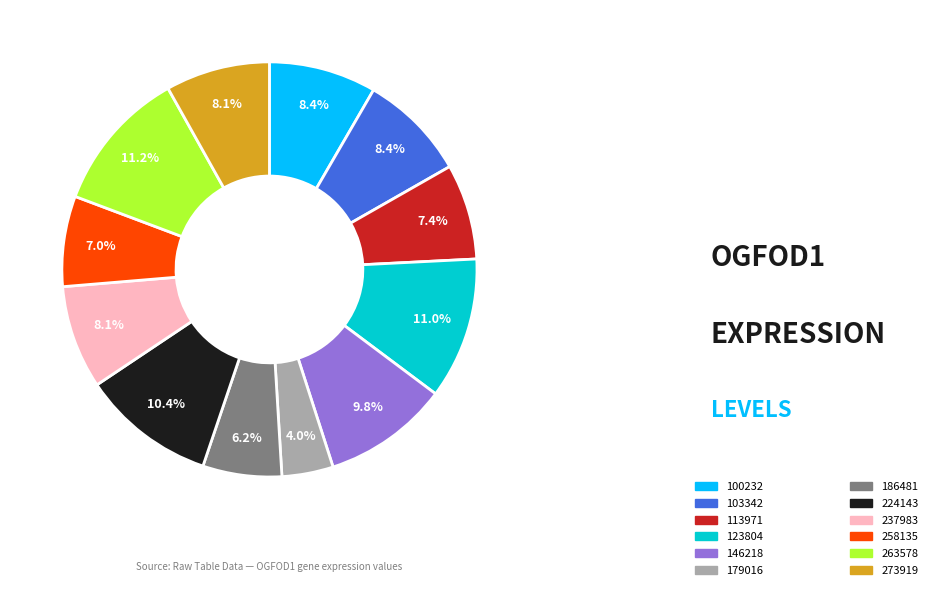

Count the number of slices in the pie.

12